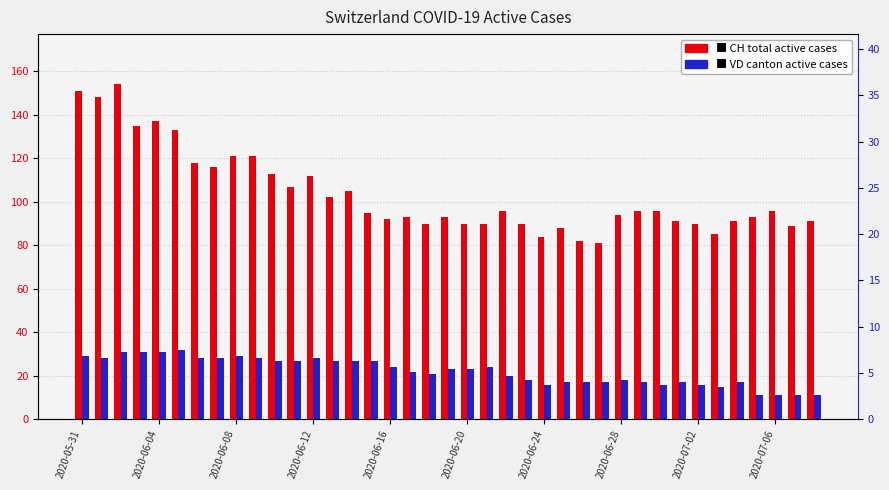

Is the value of VD (canton active) at 37 greater than the value of CH (total active) at 37?

No